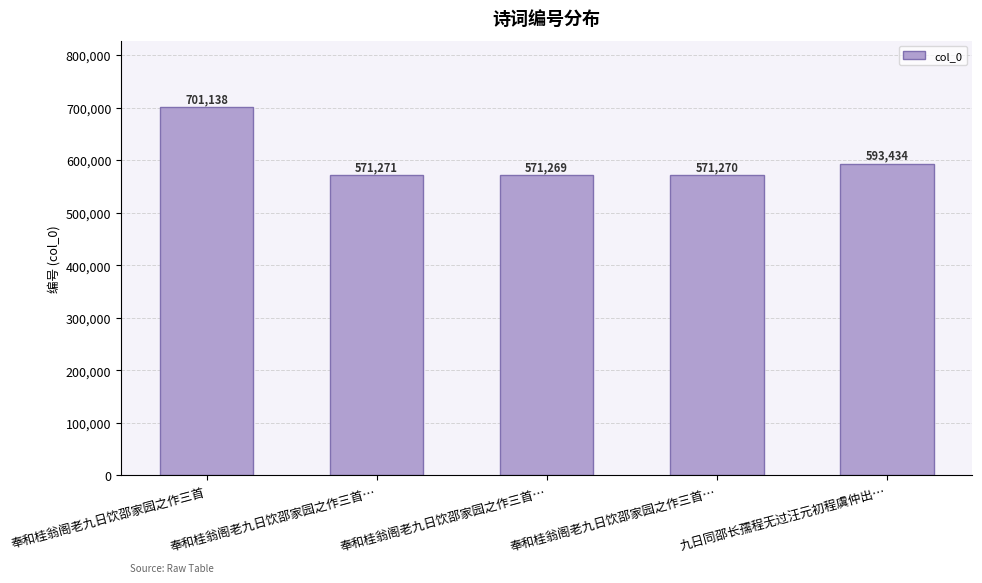

The value at 奉和桂翁阁老九日饮邵家园之作三首 is 701138. True or false?

True